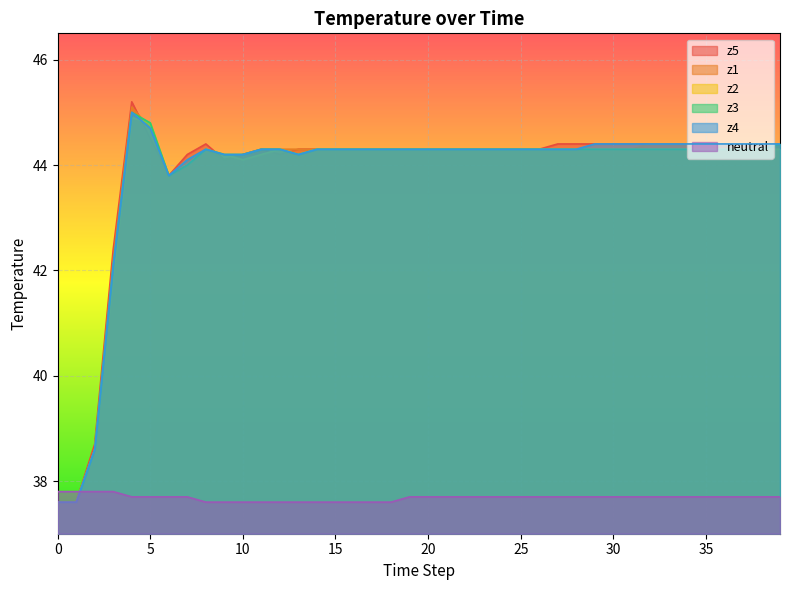

Reading left to right, list all the values displayed in this chart.

neutral: 0=37.8	1=37.8	2=37.8	3=37.8	4=37.7	5=37.7	6=37.7	7=37.7	8=37.6	9=37.6	10=37.6	11=37.6	12=37.6	13=37.6	14=37.6	15=37.6	16=37.6	17=37.6	18=37.6	19=37.7	20=37.7	21=37.7	22=37.7	23=37.7	24=37.7	25=37.7	26=37.7	27=37.7	28=37.7	29=37.7	30=37.7	31=37.7	32=37.7	33=37.7	34=37.7	35=37.7	36=37.7	37=37.7	38=37.7	39=37.7
z1: 0=37.6	1=37.6	2=38.6	3=42.2	4=45.1	5=44.7	6=43.8	7=44.1	8=44.3	9=44.1	10=44.2	11=44.3	12=44.3	13=44.3	14=44.3	15=44.3	16=44.3	17=44.3	18=44.3	19=44.3	20=44.3	21=44.3	22=44.3	23=44.3	24=44.3	25=44.3	26=44.3	27=44.3	28=44.3	29=44.3	30=44.3	31=44.3	32=44.4	33=44.4	34=44.4	35=44.4	36=44.4	37=44.4	38=44.4	39=44.4
z2: 0=37.6	1=37.6	2=38.6	3=41.9	4=44.9	5=44.8	6=43.8	7=44.0	8=44.3	9=44.2	10=44.1	11=44.2	12=44.3	13=44.2	14=44.3	15=44.3	16=44.3	17=44.3	18=44.3	19=44.3	20=44.3	21=44.3	22=44.3	23=44.3	24=44.3	25=44.3	26=44.3	27=44.3	28=44.3	29=44.3	30=44.3	31=44.3	32=44.3	33=44.3	34=44.3	35=44.3	36=44.3	37=44.3	38=44.3	39=44.3
z3: 0=37.6	1=37.6	2=38.6	3=42.1	4=45.0	5=44.8	6=43.8	7=44.0	8=44.3	9=44.2	10=44.2	11=44.3	12=44.3	13=44.2	14=44.3	15=44.3	16=44.3	17=44.3	18=44.3	19=44.3	20=44.3	21=44.3	22=44.3	23=44.3	24=44.3	25=44.3	26=44.3	27=44.3	28=44.3	29=44.3	30=44.3	31=44.3	32=44.3	33=44.3	34=44.3	35=44.3	36=44.3	37=44.3	38=44.3	39=44.4
z4: 0=37.6	1=37.6	2=38.6	3=42.1	4=45.0	5=44.7	6=43.8	7=44.1	8=44.3	9=44.2	10=44.2	11=44.3	12=44.3	13=44.2	14=44.3	15=44.3	16=44.3	17=44.3	18=44.3	19=44.3	20=44.3	21=44.3	22=44.3	23=44.3	24=44.3	25=44.3	26=44.3	27=44.3	28=44.3	29=44.4	30=44.4	31=44.4	32=44.4	33=44.4	34=44.4	35=44.4	36=44.4	37=44.4	38=44.4	39=44.4
z5: 0=37.6	1=37.6	2=38.7	3=42.4	4=45.2	5=44.5	6=43.8	7=44.2	8=44.4	9=44.1	10=44.2	11=44.3	12=44.2	13=44.3	14=44.3	15=44.3	16=44.3	17=44.3	18=44.3	19=44.3	20=44.3	21=44.3	22=44.3	23=44.3	24=44.3	25=44.3	26=44.3	27=44.4	28=44.4	29=44.4	30=44.4	31=44.4	32=44.4	33=44.4	34=44.4	35=44.4	36=44.4	37=44.4	38=44.4	39=44.4